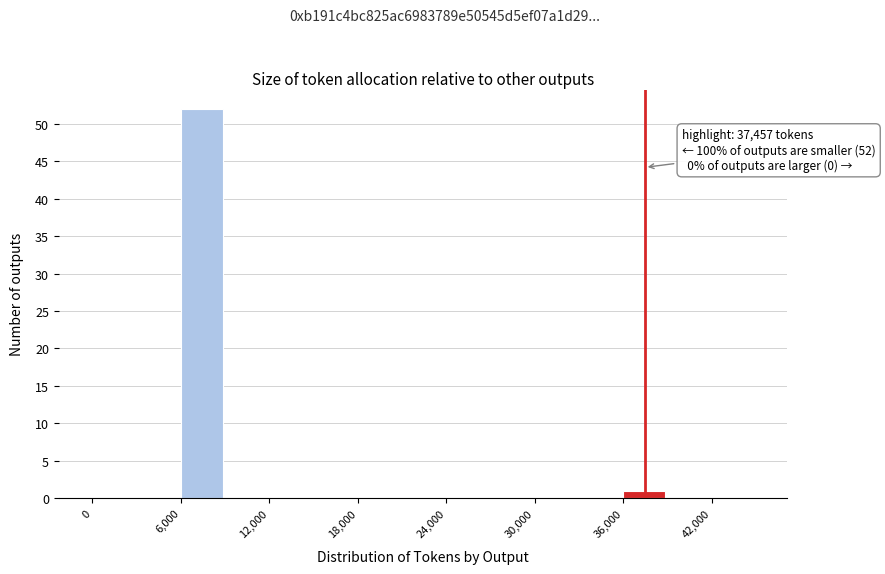

Read against the x-axis, roughly where is the centre of the tallest bar?

7000